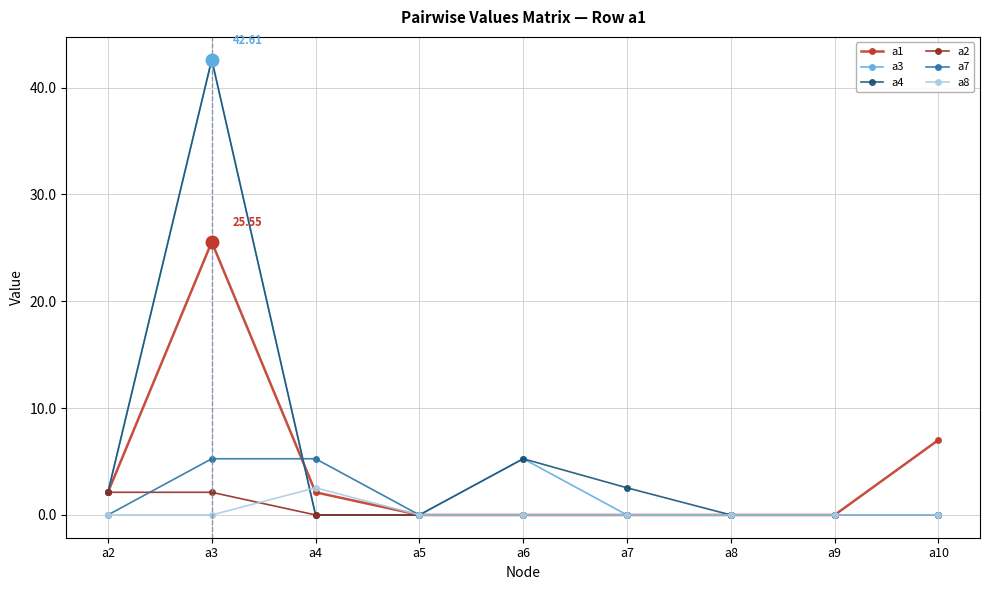

What is the spread (max minus min) of values at a10?

7.0